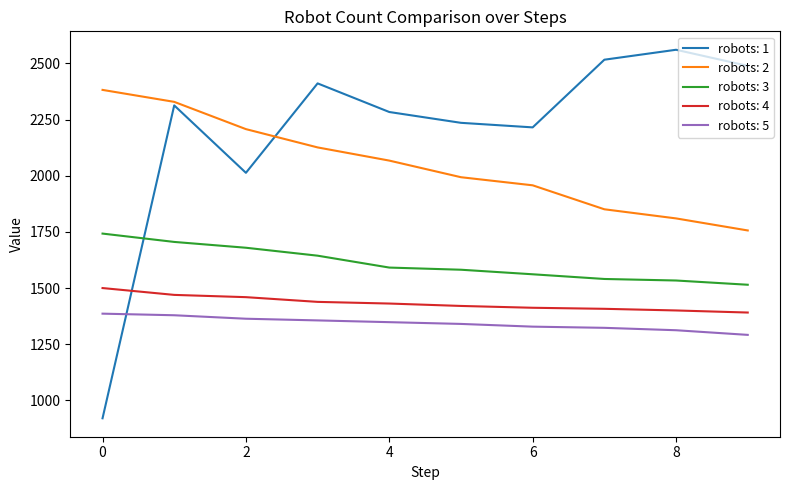

True or false: robots: 2 and robots: 3 intersect in this chart.

False